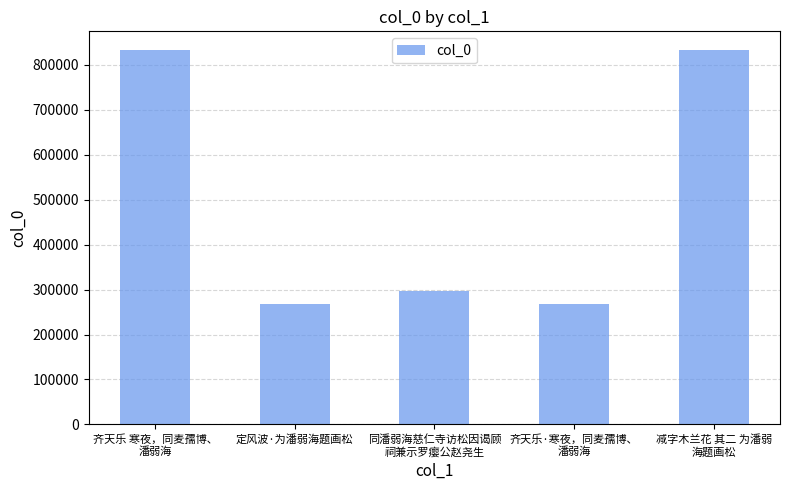

Is it true that the value at 定风波·为潘弱海题画松 is 65183?

False